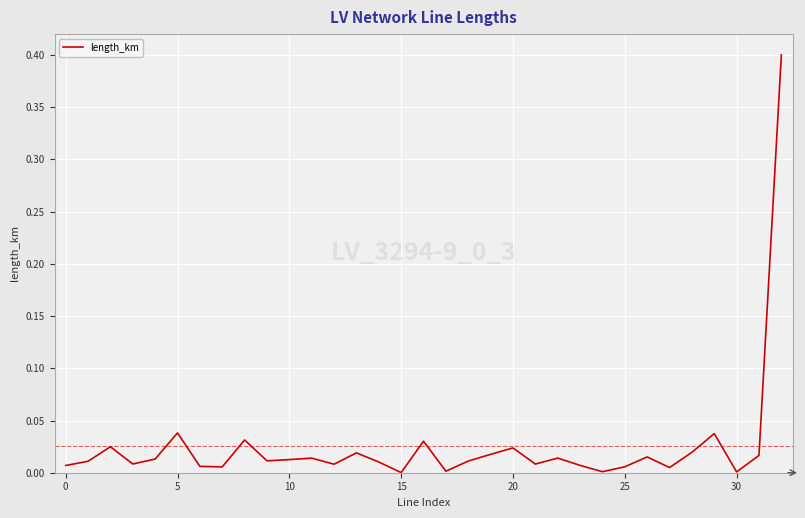

What is the difference between the maximum and minimum values?

0.4